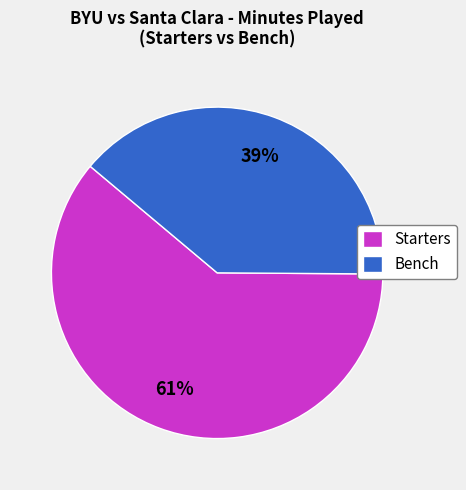

Do Starters and Bench together represent more than half of the pie?

Yes